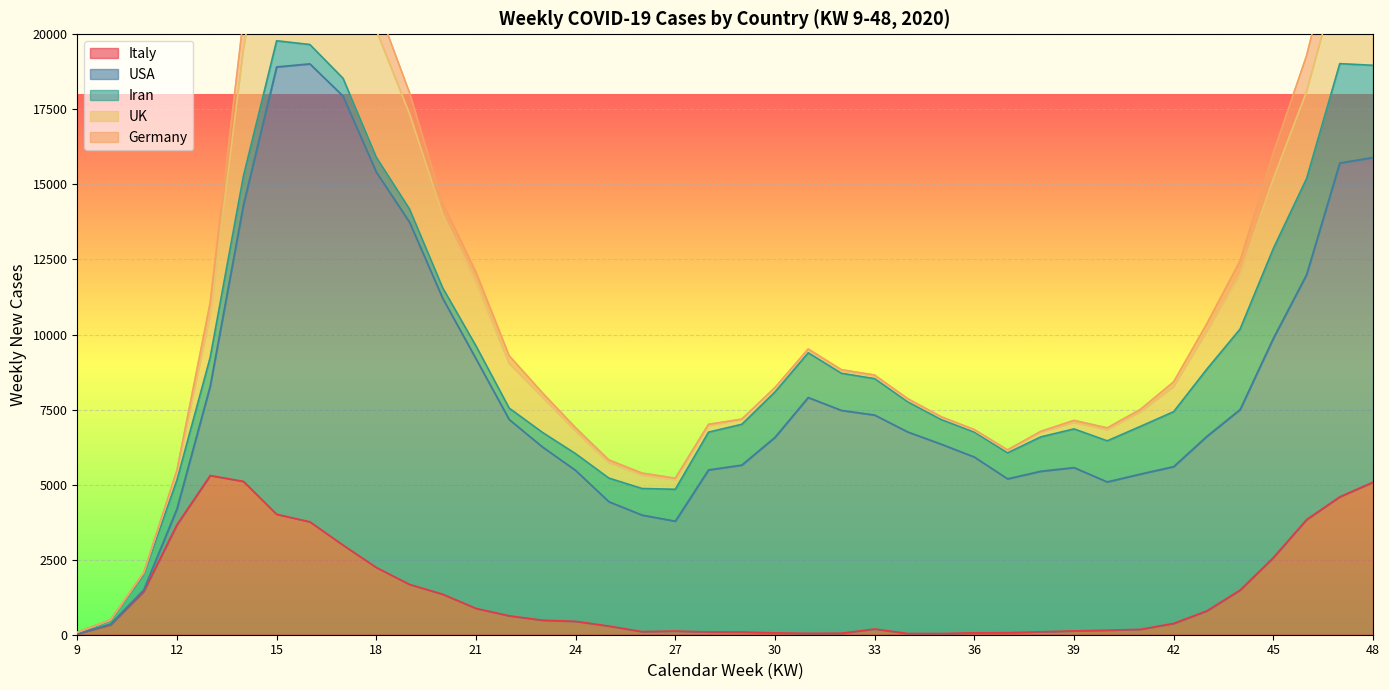

What is the highest value of the Italy series?

5303